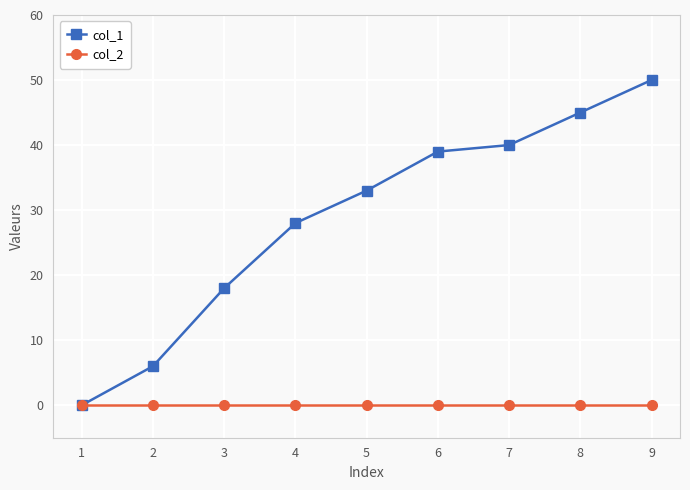

Rank the series by their maximum value, from lowest to highest.

col_2, col_1